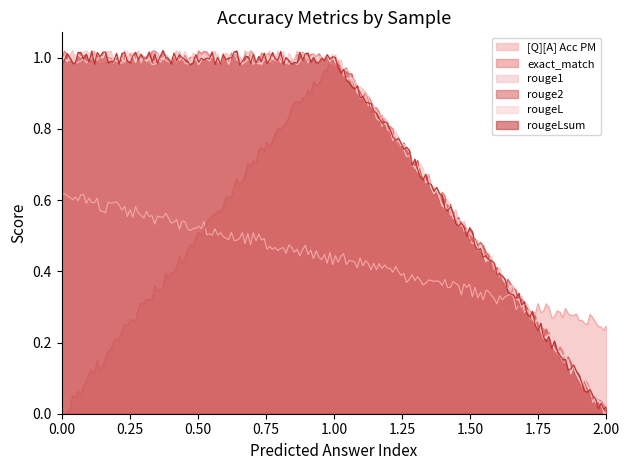

Rank the series by their maximum value, from highest to lowest.

exact_match, rouge1, rouge2, rougeL, rougeLsum, [Q][A] Acc PM